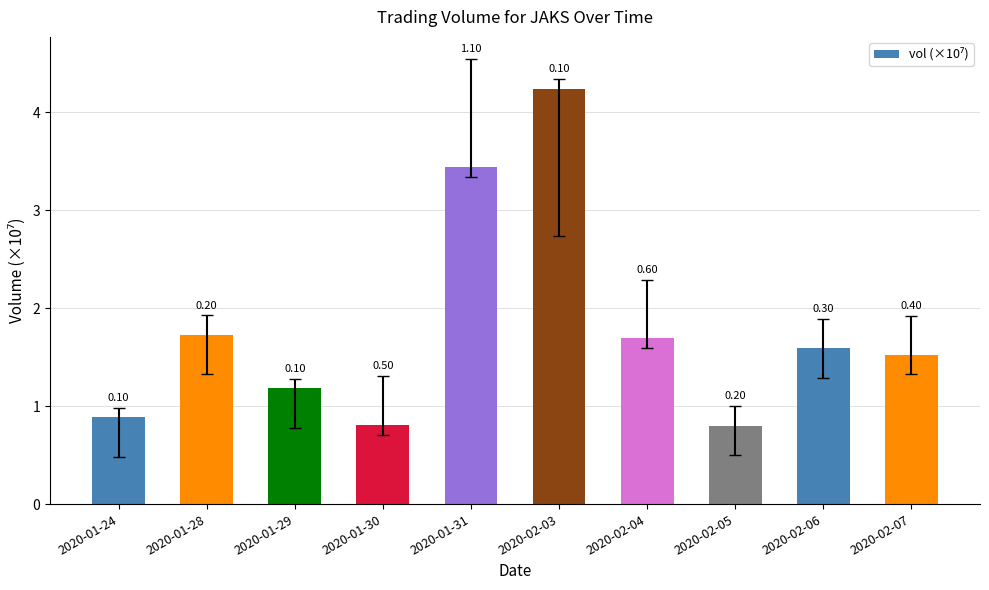

The chart shows a value of 6.4 at 2020-02-03. True or false?

False